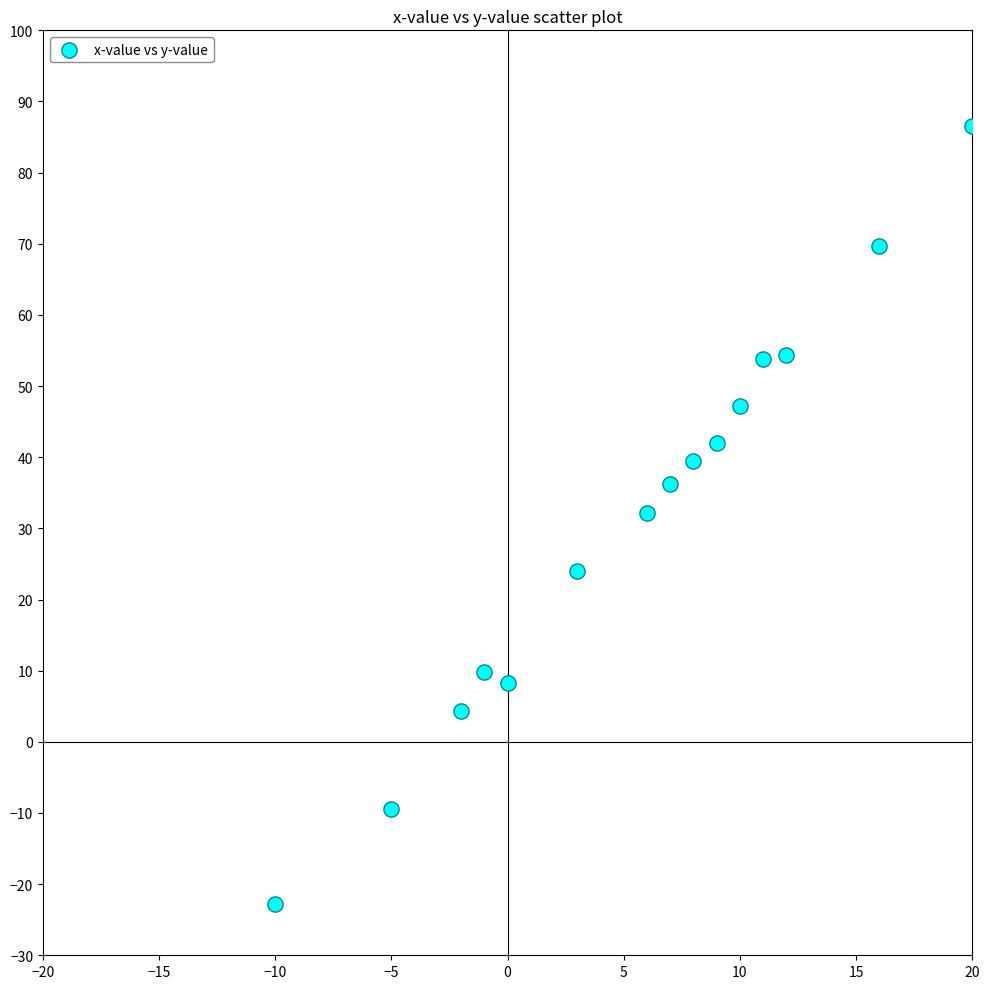

What is the range of X values (max minus min)?

30.0